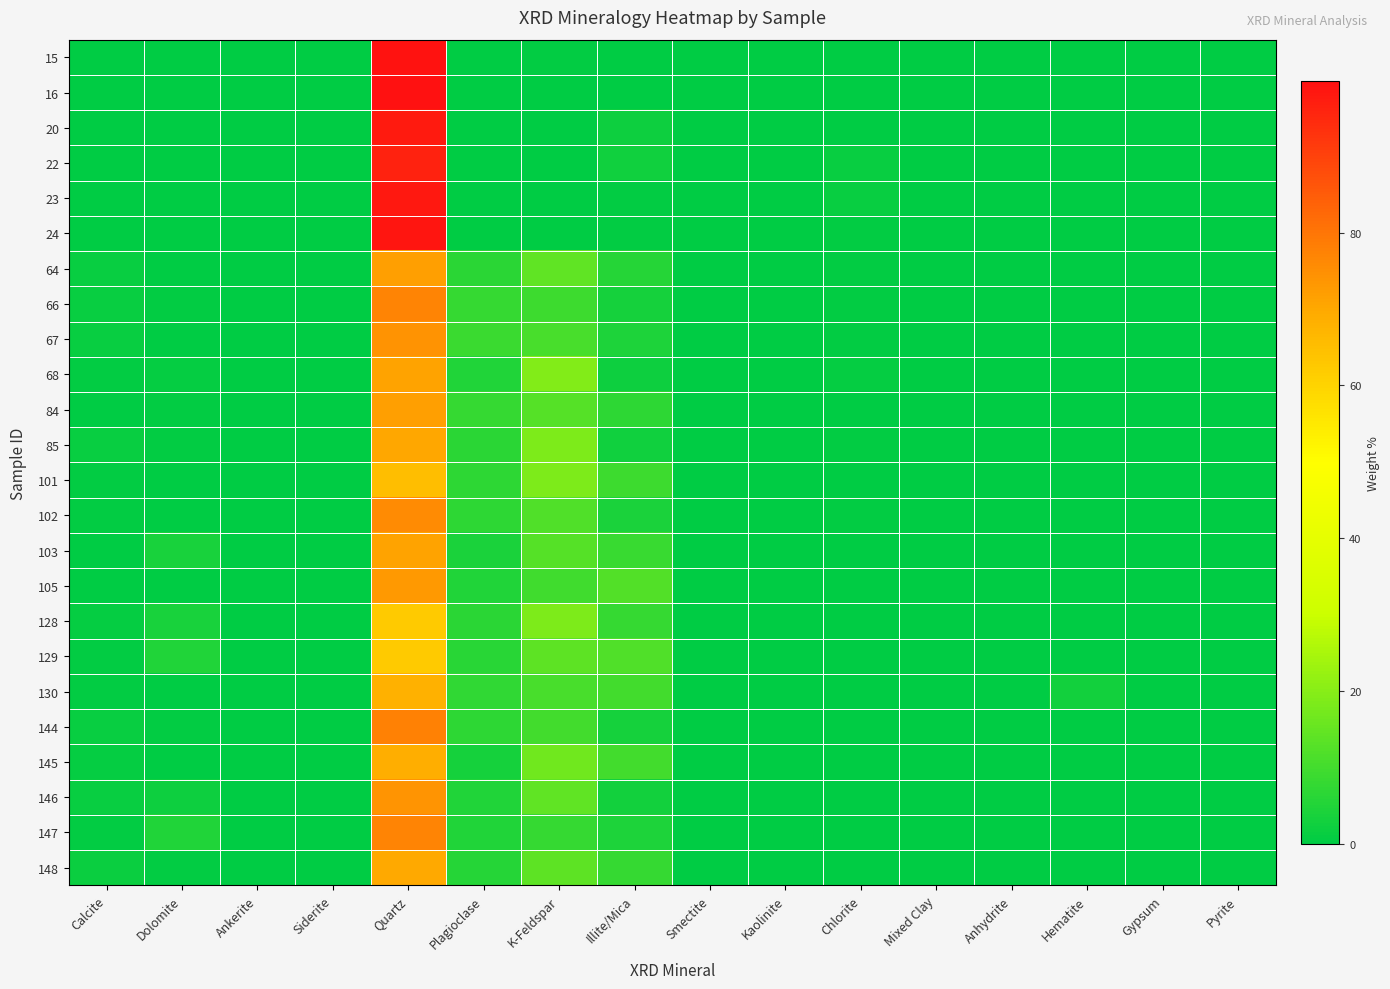

Reading right to left, extract all data points from this chart.

15: Pyrite=0.0	Gypsum=0.0	Hematite=0.0	Anhydrite=0.0	Mixed Clay=0.0	Chlorite=0.1	Kaolinite=0.0	Smectite=0.0	Illite/Mica=0.1	K-Feldspar=0.6	Plagioclase=0.0	Quartz=99.2	Siderite=0.0	Ankerite=0.0	Dolomite=0.0	Calcite=0.0
16: Pyrite=0.0	Gypsum=0.0	Hematite=0.0	Anhydrite=0.0	Mixed Clay=0.0	Chlorite=0.1	Kaolinite=0.0	Smectite=0.0	Illite/Mica=0.1	K-Feldspar=0.0	Plagioclase=0.0	Quartz=99.8	Siderite=0.0	Ankerite=0.0	Dolomite=0.0	Calcite=0.0
20: Pyrite=0.0	Gypsum=0.0	Hematite=0.0	Anhydrite=0.0	Mixed Clay=0.0	Chlorite=0.3	Kaolinite=0.0	Smectite=0.0	Illite/Mica=2.0	K-Feldspar=0.0	Plagioclase=0.0	Quartz=97.7	Siderite=0.0	Ankerite=0.0	Dolomite=0.0	Calcite=0.0
22: Pyrite=0.0	Gypsum=0.0	Hematite=0.0	Anhydrite=0.0	Mixed Clay=0.0	Chlorite=1.5	Kaolinite=0.0	Smectite=0.0	Illite/Mica=2.5	K-Feldspar=0.0	Plagioclase=0.0	Quartz=96.0	Siderite=0.0	Ankerite=0.0	Dolomite=0.0	Calcite=0.0
23: Pyrite=0.0	Gypsum=0.0	Hematite=0.0	Anhydrite=0.0	Mixed Clay=0.0	Chlorite=1.3	Kaolinite=0.0	Smectite=0.0	Illite/Mica=0.7	K-Feldspar=0.0	Plagioclase=0.0	Quartz=98.0	Siderite=0.0	Ankerite=0.0	Dolomite=0.0	Calcite=0.0
24: Pyrite=0.0	Gypsum=0.0	Hematite=0.0	Anhydrite=0.0	Mixed Clay=0.0	Chlorite=0.7	Kaolinite=0.0	Smectite=0.0	Illite/Mica=0.5	K-Feldspar=0.0	Plagioclase=0.0	Quartz=98.8	Siderite=0.0	Ankerite=0.0	Dolomite=0.0	Calcite=0.0
64: Pyrite=0.0	Gypsum=0.0	Hematite=0.0	Anhydrite=0.0	Mixed Clay=0.0	Chlorite=0.5	Kaolinite=0.0	Smectite=0.0	Illite/Mica=5.6	K-Feldspar=14.3	Plagioclase=6.3	Quartz=72.0	Siderite=0.0	Ankerite=0.0	Dolomite=0.1	Calcite=1.2
66: Pyrite=0.0	Gypsum=0.0	Hematite=0.0	Anhydrite=0.0	Mixed Clay=0.0	Chlorite=0.6	Kaolinite=0.0	Smectite=0.0	Illite/Mica=3.5	K-Feldspar=9.0	Plagioclase=8.0	Quartz=77.0	Siderite=0.0	Ankerite=0.0	Dolomite=0.7	Calcite=1.2
67: Pyrite=0.0	Gypsum=0.0	Hematite=0.0	Anhydrite=0.0	Mixed Clay=0.0	Chlorite=0.6	Kaolinite=0.0	Smectite=0.0	Illite/Mica=4.3	K-Feldspar=10.8	Plagioclase=8.6	Quartz=74.1	Siderite=0.0	Ankerite=0.0	Dolomite=0.1	Calcite=1.5
68: Pyrite=0.0	Gypsum=0.0	Hematite=0.0	Anhydrite=0.0	Mixed Clay=0.0	Chlorite=1.0	Kaolinite=0.0	Smectite=0.0	Illite/Mica=2.2	K-Feldspar=19.4	Plagioclase=5.0	Quartz=71.0	Siderite=0.0	Ankerite=0.0	Dolomite=0.8	Calcite=0.6
84: Pyrite=0.0	Gypsum=0.0	Hematite=0.0	Anhydrite=0.0	Mixed Clay=0.0	Chlorite=0.1	Kaolinite=0.0	Smectite=0.0	Illite/Mica=6.7	K-Feldspar=12.6	Plagioclase=8.0	Quartz=72.0	Siderite=0.0	Ankerite=0.0	Dolomite=0.6	Calcite=0.0
85: Pyrite=0.0	Gypsum=0.0	Hematite=0.0	Anhydrite=0.0	Mixed Clay=0.0	Chlorite=0.7	Kaolinite=0.0	Smectite=0.0	Illite/Mica=2.5	K-Feldspar=18.5	Plagioclase=6.3	Quartz=70.4	Siderite=0.0	Ankerite=0.0	Dolomite=0.4	Calcite=1.2
101: Pyrite=0.0	Gypsum=0.0	Hematite=0.0	Anhydrite=0.0	Mixed Clay=0.0	Chlorite=0.1	Kaolinite=0.0	Smectite=0.0	Illite/Mica=9.0	K-Feldspar=18.6	Plagioclase=6.8	Quartz=65.0	Siderite=0.0	Ankerite=0.0	Dolomite=0.1	Calcite=0.4
102: Pyrite=0.0	Gypsum=0.0	Hematite=0.0	Anhydrite=0.0	Mixed Clay=0.0	Chlorite=0.5	Kaolinite=0.0	Smectite=0.0	Illite/Mica=4.0	K-Feldspar=12.0	Plagioclase=6.7	Quartz=76.0	Siderite=0.0	Ankerite=0.0	Dolomite=0.2	Calcite=0.6
103: Pyrite=0.0	Gypsum=0.0	Hematite=0.0	Anhydrite=0.0	Mixed Clay=0.0	Chlorite=0.1	Kaolinite=0.0	Smectite=0.0	Illite/Mica=8.2	K-Feldspar=12.6	Plagioclase=4.2	Quartz=71.2	Siderite=0.0	Ankerite=0.0	Dolomite=3.7	Calcite=0.0
105: Pyrite=0.0	Gypsum=0.0	Hematite=0.0	Anhydrite=0.0	Mixed Clay=0.0	Chlorite=0.3	Kaolinite=0.0	Smectite=0.0	Illite/Mica=12.2	K-Feldspar=9.4	Plagioclase=5.0	Quartz=73.0	Siderite=0.0	Ankerite=0.0	Dolomite=0.1	Calcite=0.0
128: Pyrite=0.0	Gypsum=0.0	Hematite=0.0	Anhydrite=0.0	Mixed Clay=0.0	Chlorite=0.1	Kaolinite=0.0	Smectite=0.0	Illite/Mica=8.0	K-Feldspar=18.7	Plagioclase=6.4	Quartz=62.0	Siderite=0.0	Ankerite=0.0	Dolomite=3.7	Calcite=1.1
129: Pyrite=0.0	Gypsum=0.0	Hematite=0.2	Anhydrite=0.0	Mixed Clay=0.0	Chlorite=0.1	Kaolinite=0.0	Smectite=0.0	Illite/Mica=12.0	K-Feldspar=14.0	Plagioclase=6.1	Quartz=62.0	Siderite=0.0	Ankerite=0.0	Dolomite=5.0	Calcite=0.6
130: Pyrite=0.0	Gypsum=0.0	Hematite=3.1	Anhydrite=0.0	Mixed Clay=0.0	Chlorite=0.1	Kaolinite=0.0	Smectite=0.0	Illite/Mica=10.0	K-Feldspar=10.7	Plagioclase=7.4	Quartz=68.0	Siderite=0.0	Ankerite=0.0	Dolomite=0.1	Calcite=0.6
144: Pyrite=0.0	Gypsum=0.0	Hematite=0.1	Anhydrite=0.0	Mixed Clay=0.0	Chlorite=0.1	Kaolinite=0.0	Smectite=0.0	Illite/Mica=3.2	K-Feldspar=10.0	Plagioclase=7.0	Quartz=77.8	Siderite=0.0	Ankerite=0.0	Dolomite=0.6	Calcite=1.2
145: Pyrite=0.0	Gypsum=0.0	Hematite=0.1	Anhydrite=0.0	Mixed Clay=0.0	Chlorite=0.1	Kaolinite=0.0	Smectite=0.0	Illite/Mica=10.0	K-Feldspar=16.5	Plagioclase=3.4	Quartz=69.0	Siderite=0.0	Ankerite=0.0	Dolomite=0.1	Calcite=0.8
146: Pyrite=0.0	Gypsum=0.0	Hematite=0.1	Anhydrite=0.0	Mixed Clay=0.0	Chlorite=0.1	Kaolinite=0.0	Smectite=0.0	Illite/Mica=3.0	K-Feldspar=14.3	Plagioclase=5.0	Quartz=74.0	Siderite=0.0	Ankerite=0.0	Dolomite=2.0	Calcite=1.5
147: Pyrite=0.0	Gypsum=0.0	Hematite=0.0	Anhydrite=0.0	Mixed Clay=0.0	Chlorite=0.1	Kaolinite=0.0	Smectite=0.0	Illite/Mica=4.3	K-Feldspar=8.0	Plagioclase=5.0	Quartz=77.0	Siderite=0.0	Ankerite=0.0	Dolomite=5.0	Calcite=0.6
148: Pyrite=0.0	Gypsum=0.0	Hematite=0.1	Anhydrite=0.0	Mixed Clay=0.0	Chlorite=0.1	Kaolinite=0.0	Smectite=0.0	Illite/Mica=7.8	K-Feldspar=13.8	Plagioclase=5.6	Quartz=70.0	Siderite=0.0	Ankerite=0.0	Dolomite=0.7	Calcite=1.9